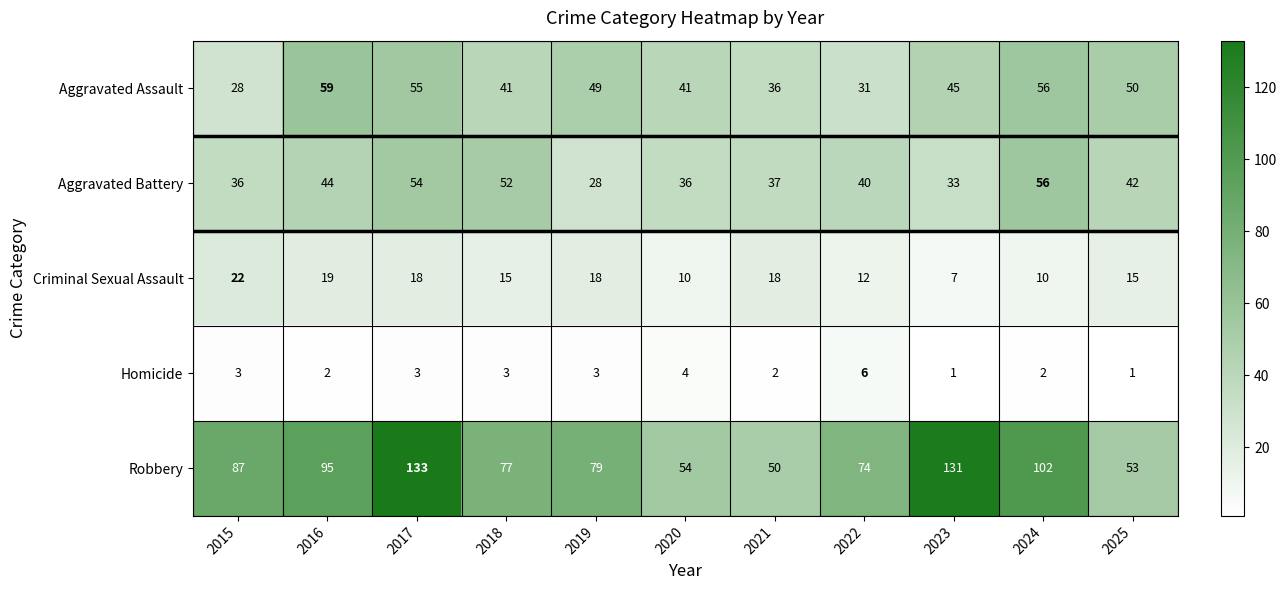

At which category does the chart reach its peak across all series?

2017